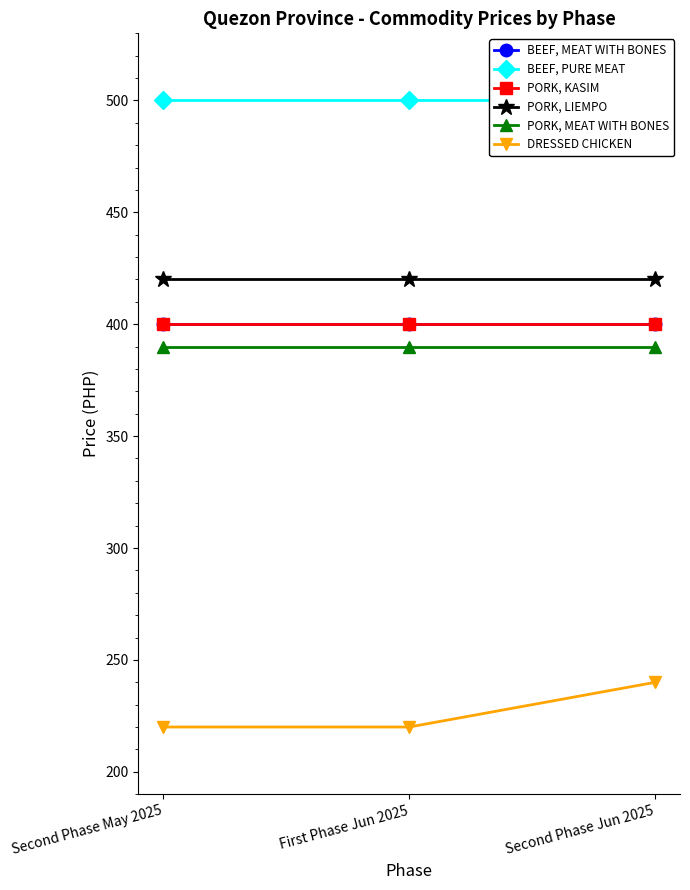

Rank the categories by DRESSED CHICKEN value from highest to lowest.

Second Phase Jun 2025, Second Phase May 2025, First Phase Jun 2025